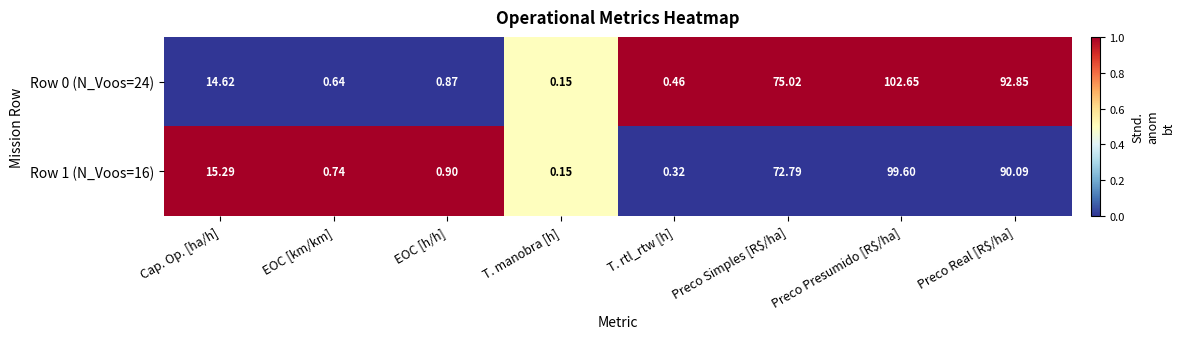

Which series has the largest range (max minus min)?

Row 0 (N_Voos=24)